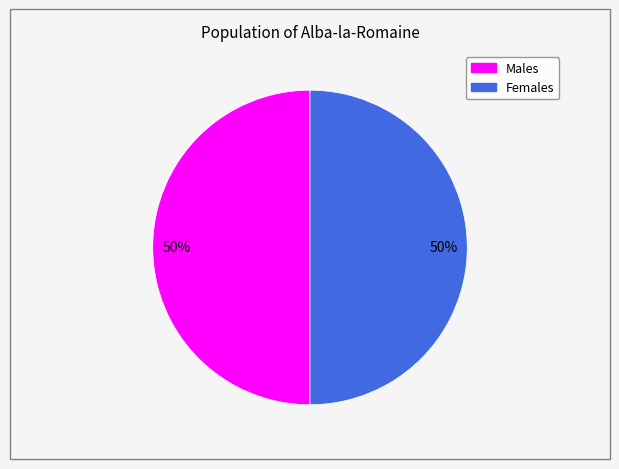

To the nearest percent, what is the average slice percentage?

50%